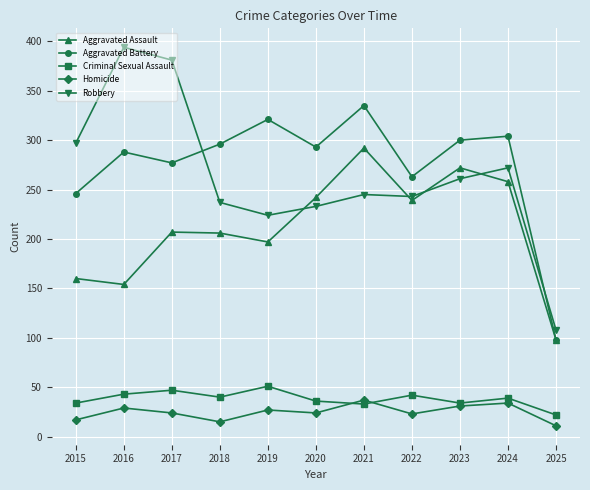

Between 2016 and 2020, which series saw the biggest shift?

Robbery